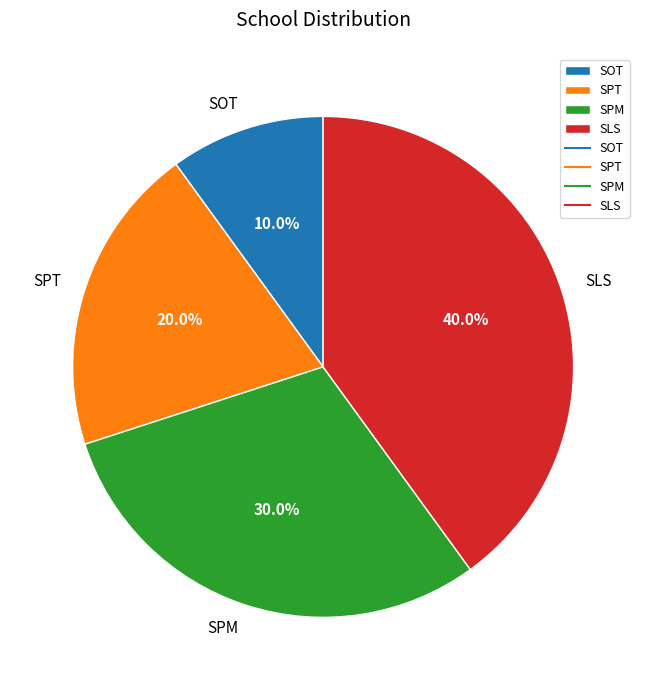

To the nearest percent, what is the difference between the SLS and SPT slice percentages?

20%